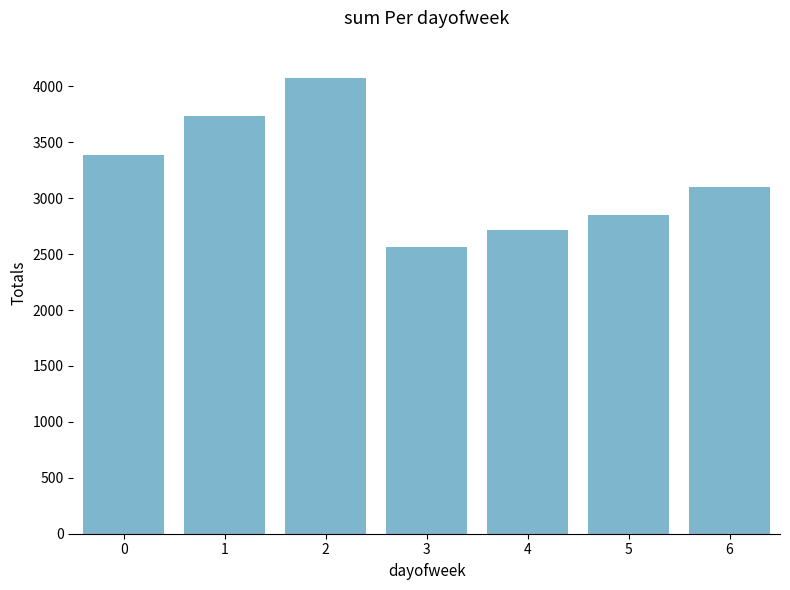

What is the smallest value displayed?

2565